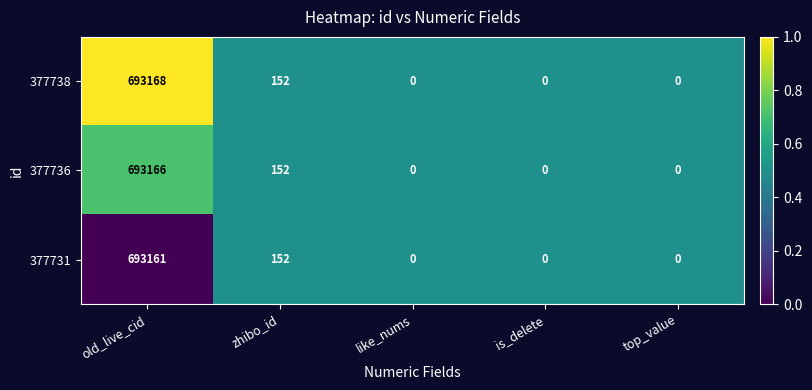

Count the number of data series in this chart.

3